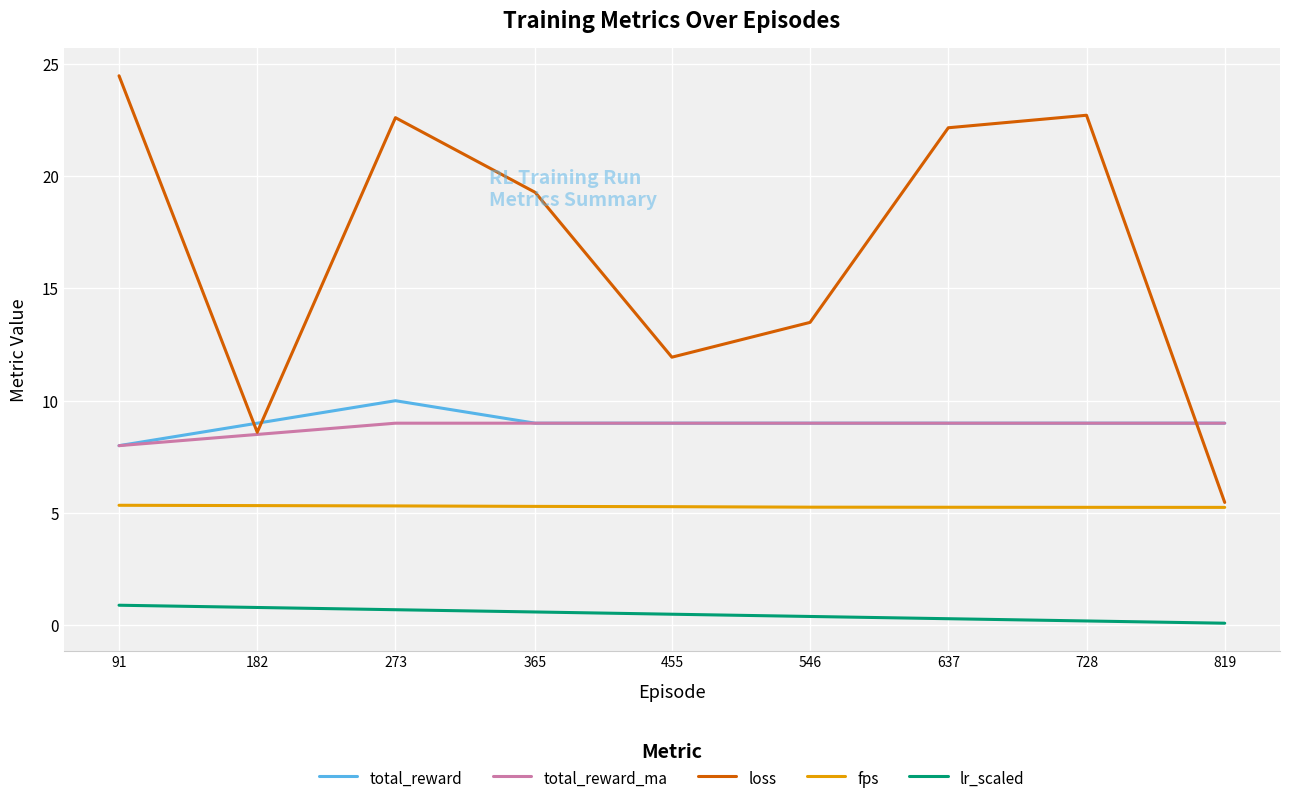

What is the greatest value displayed?

24.5